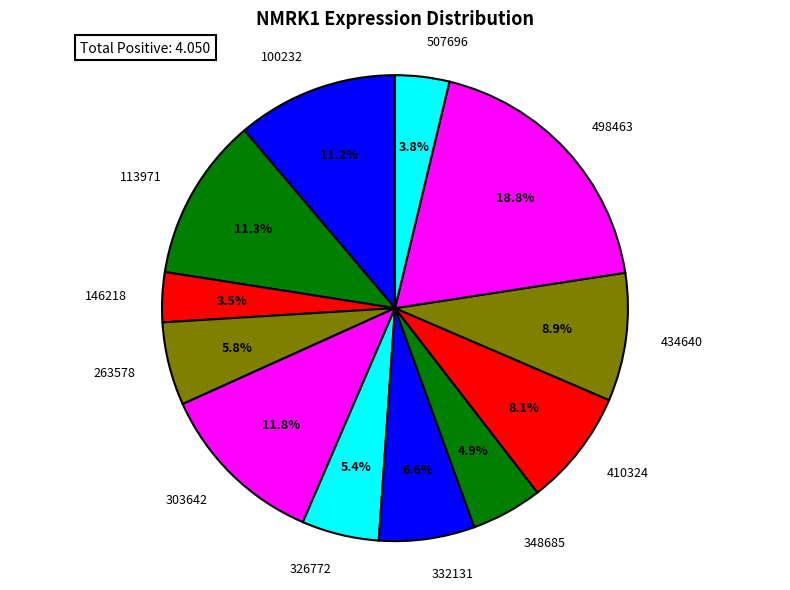

Which slice is the largest?

498463